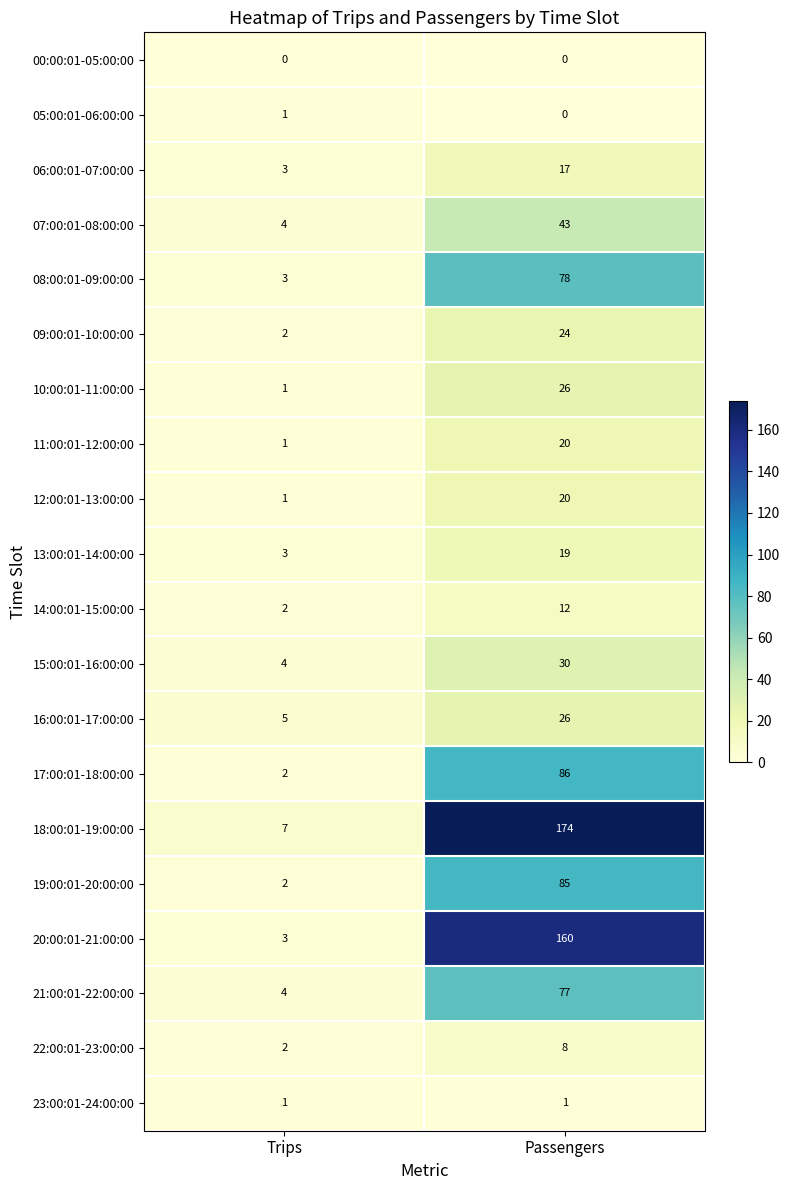

Is the value of 10:00:01-11:00:00 at Trips greater than the value of 14:00:01-15:00:00 at Trips?

No